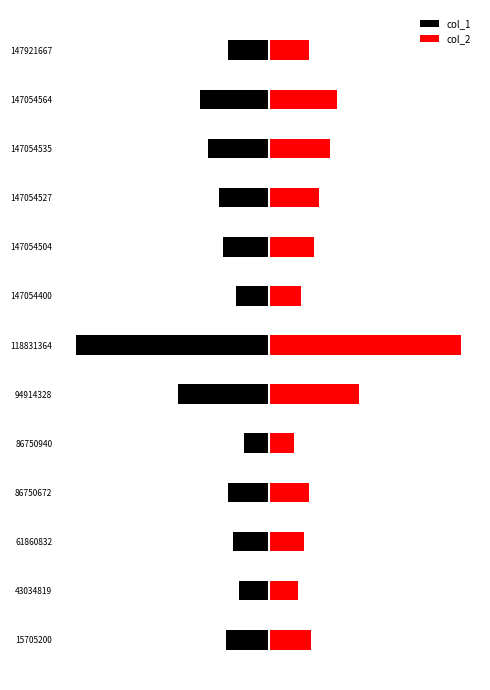

Does the chart contain stacked bars?

No